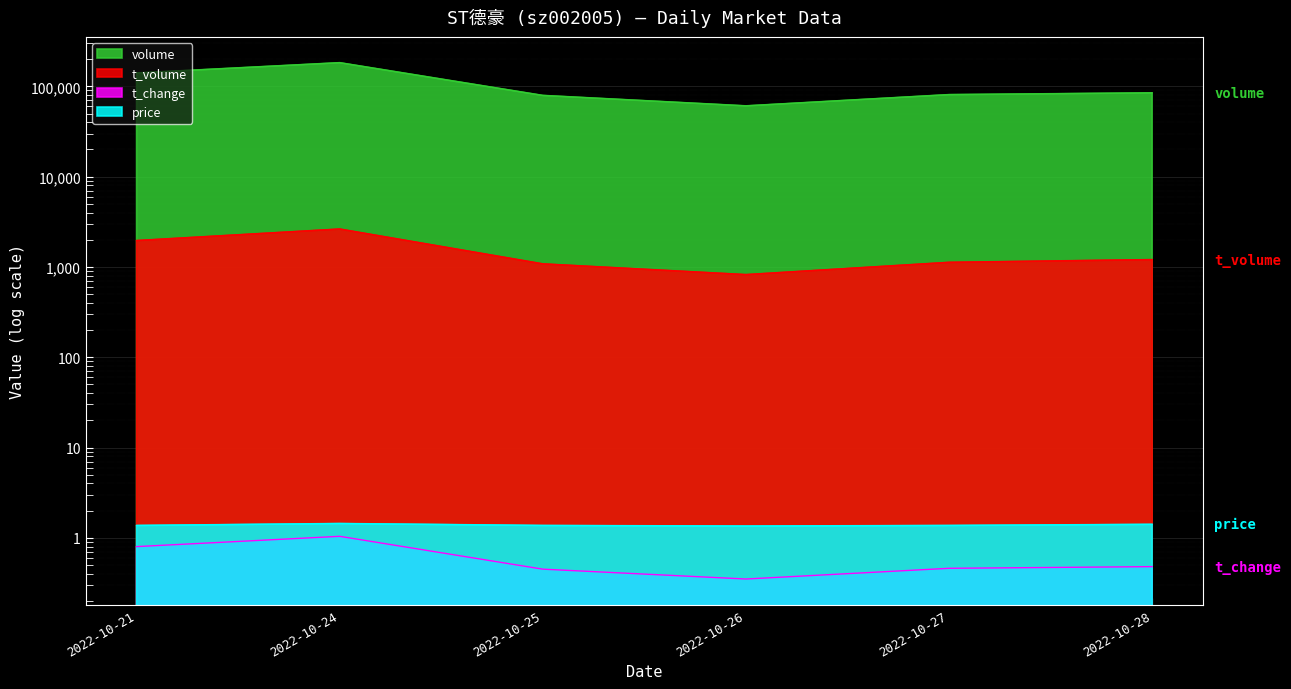

Is it true that t_volume equals 1124.0 at 2022-10-27?

True